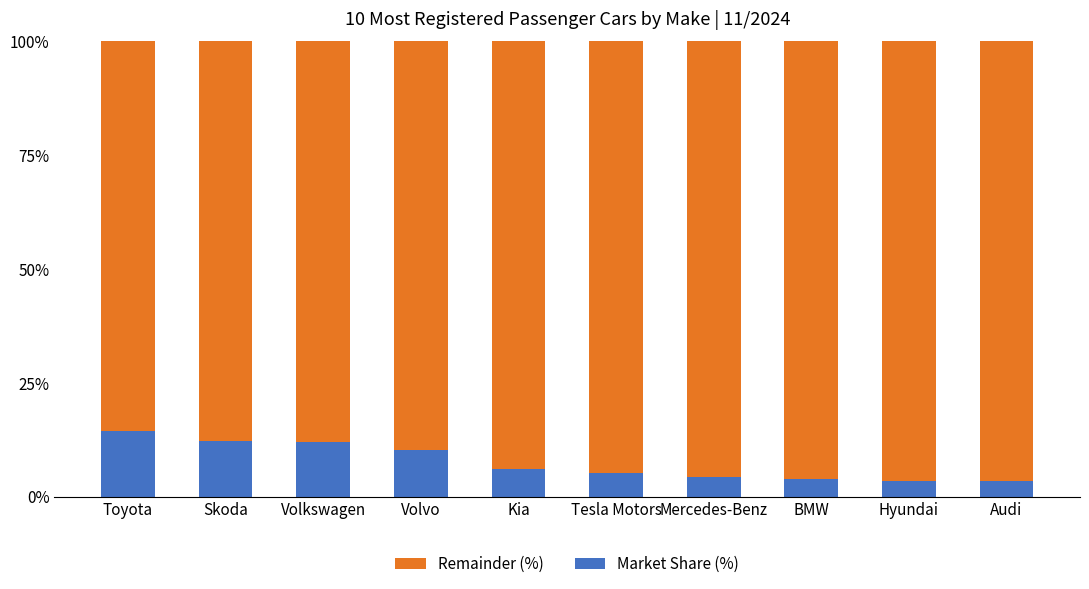

What is the difference between the Market Share (%) values at Audi and Volvo?

6.9